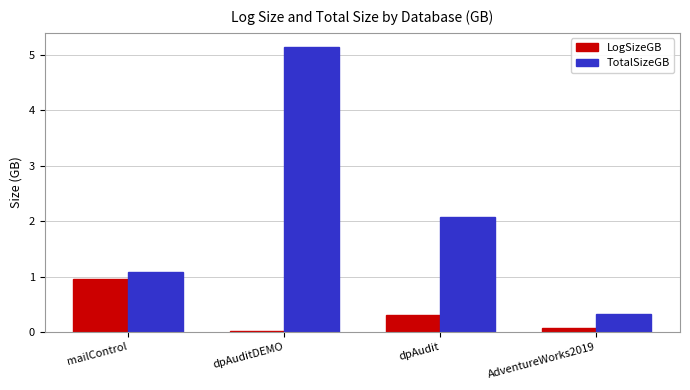

Are the bars horizontal?

No